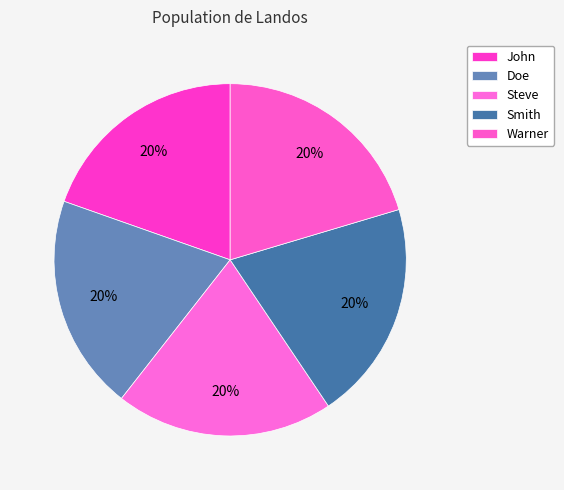

How many segments does this pie chart have?

5